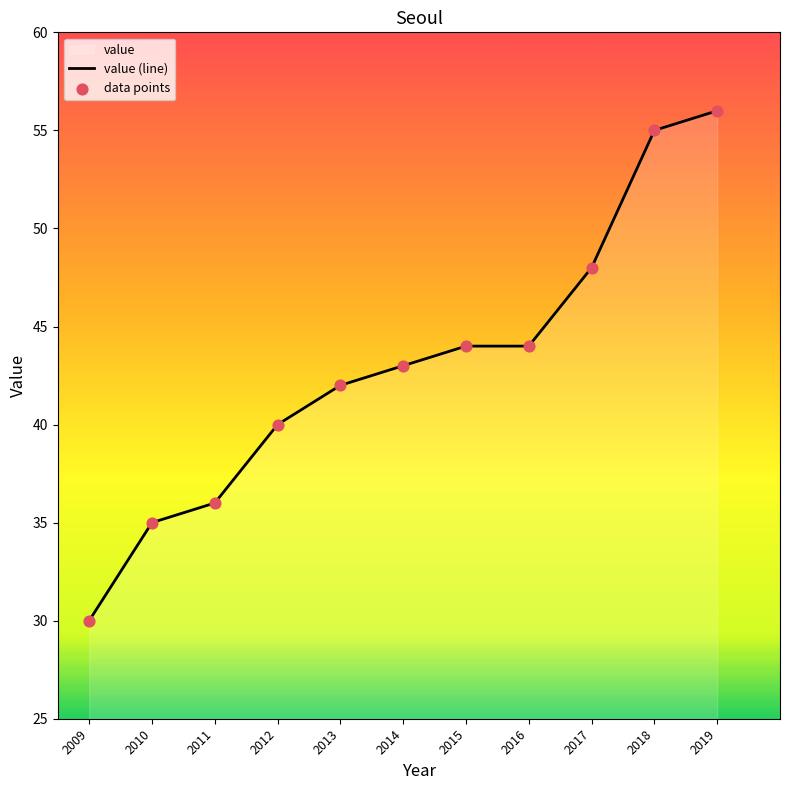

Which series reaches the maximum Y coordinate?

value (line)